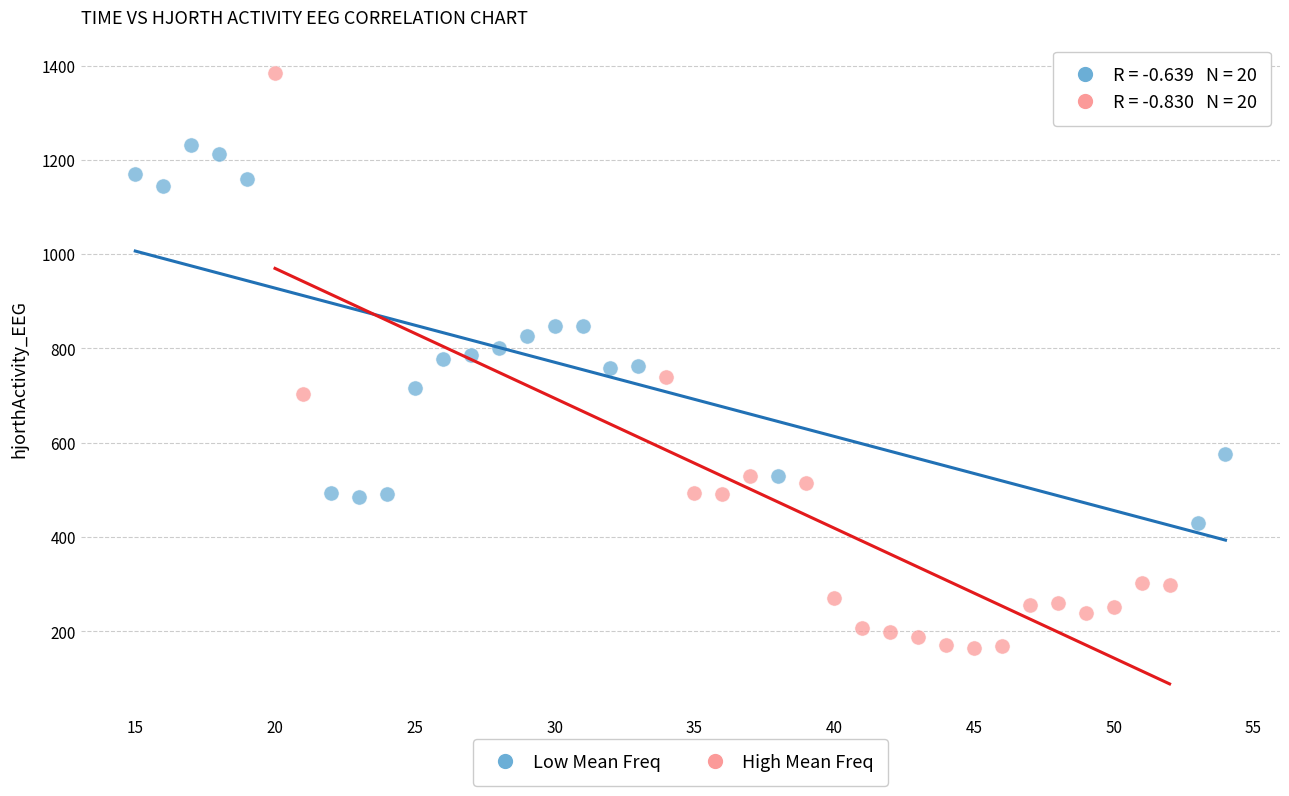

What are all the series names shown in the legend?

Low Mean Freq, High Mean Freq